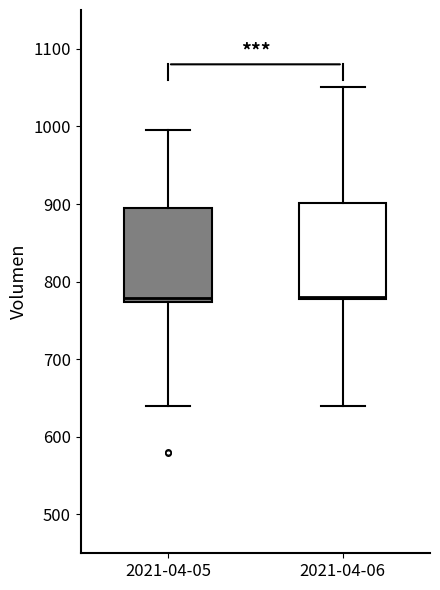

Reading left to right, transcribe this box plot: for each box, give where its median line is, the range the box spans, and where its two whiskers end, as read against the y-axis. The values are not printed on the chart, so give them approximately, as read against the axis.

2021-04-05: median 780, box 770 to 890, whiskers 640 to 1000
2021-04-06: median 780 (just above the box's lower edge), box 780 to 900, whiskers 640 to 1050